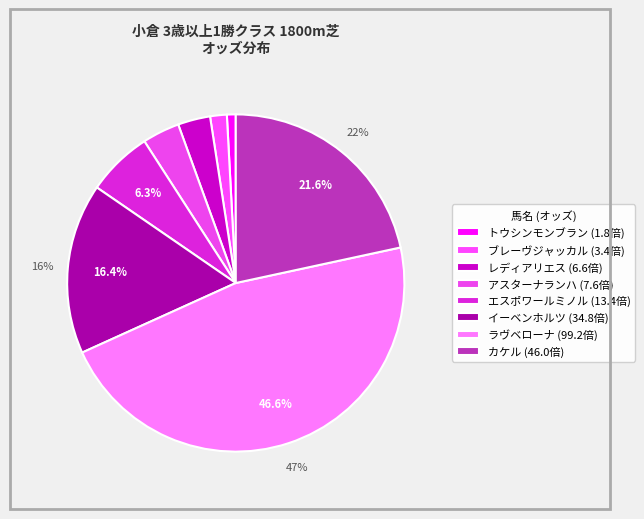

How many segments does this pie chart have?

8